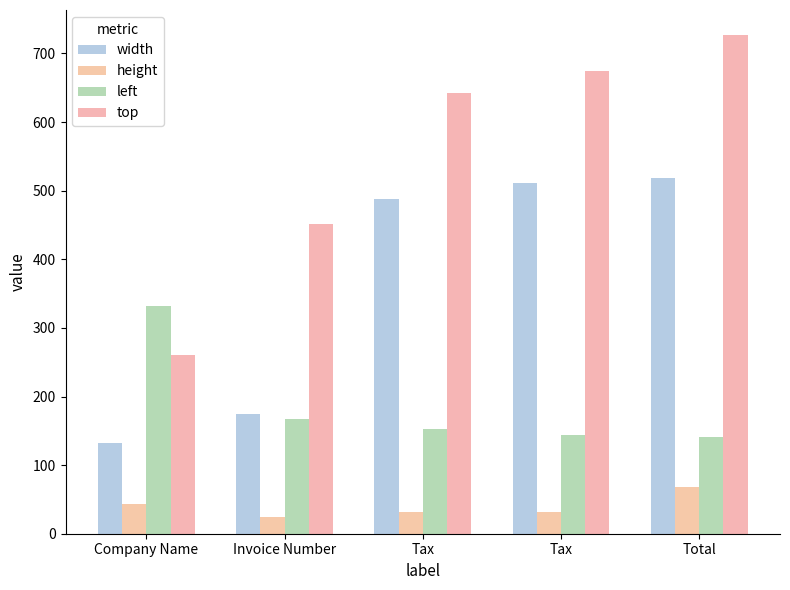

Reading right to left, extract all data points from this chart.

width: 519	511	488	174	132
height: 68	32	31	25	43
left: 141	144	152	167	332
top: 727	674	642	452	261